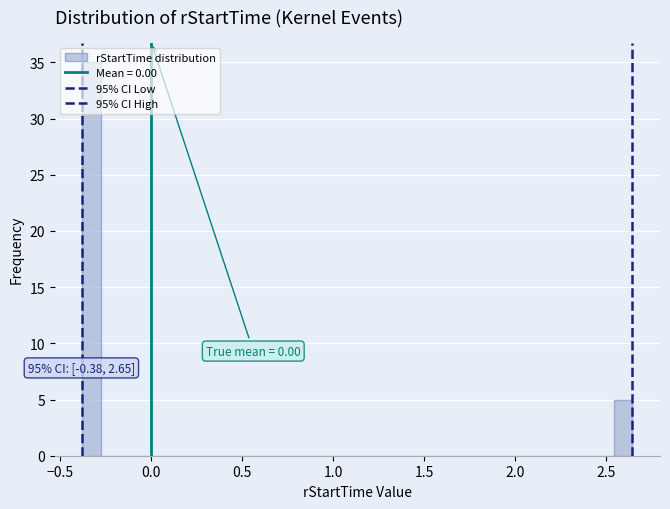

Around what value on the x-axis is the tallest bar? Give the approximate position of its centre, as read against the axis.

-0.35